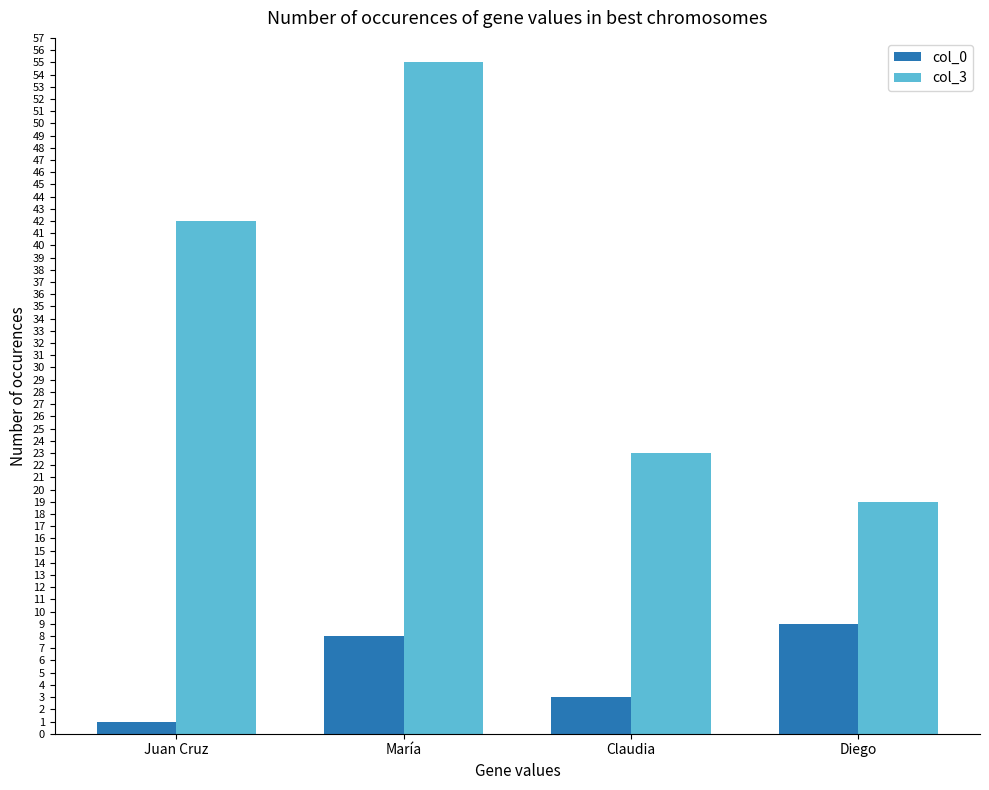

What is the spread (max minus min) of values at Diego?

10